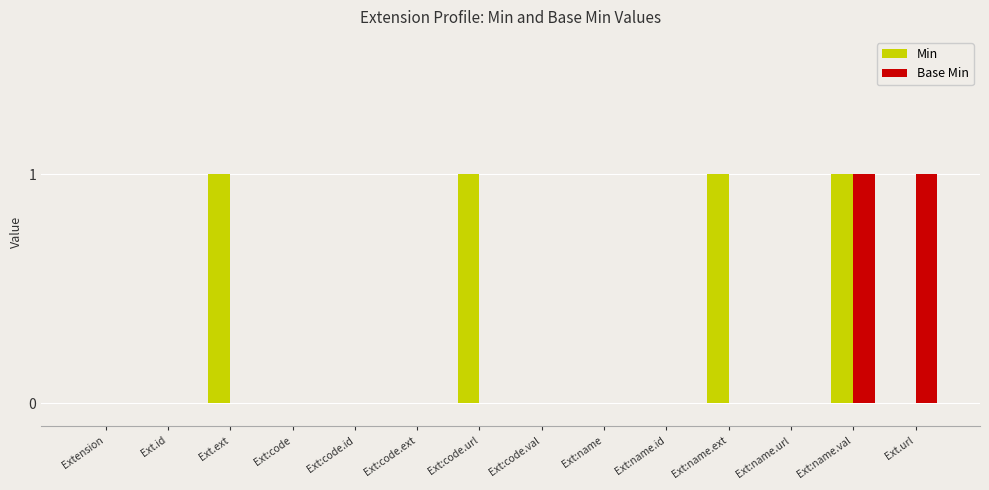

Which series changed the most between Extension and Ext.ext?

Min